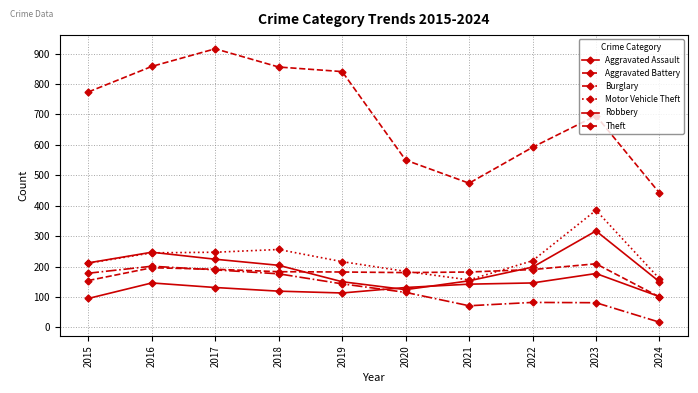

Is it true that Burglary equals 101 at 2015?

False